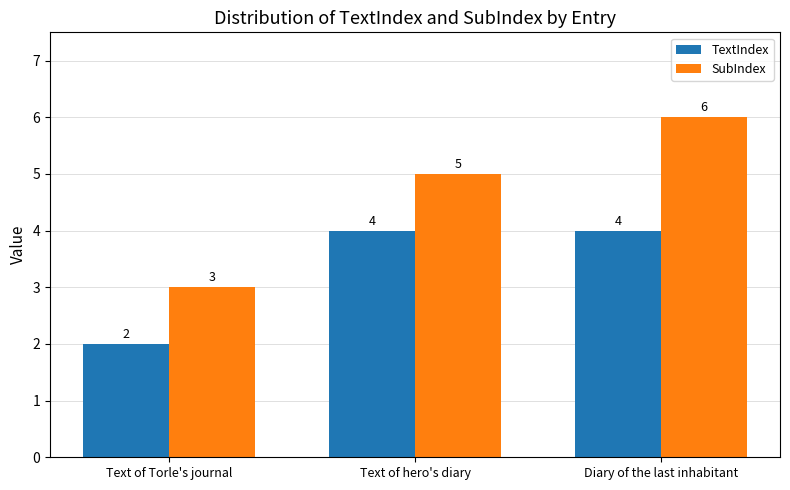

What is the label of the 1st bar from the left?

Text of Torle's journal